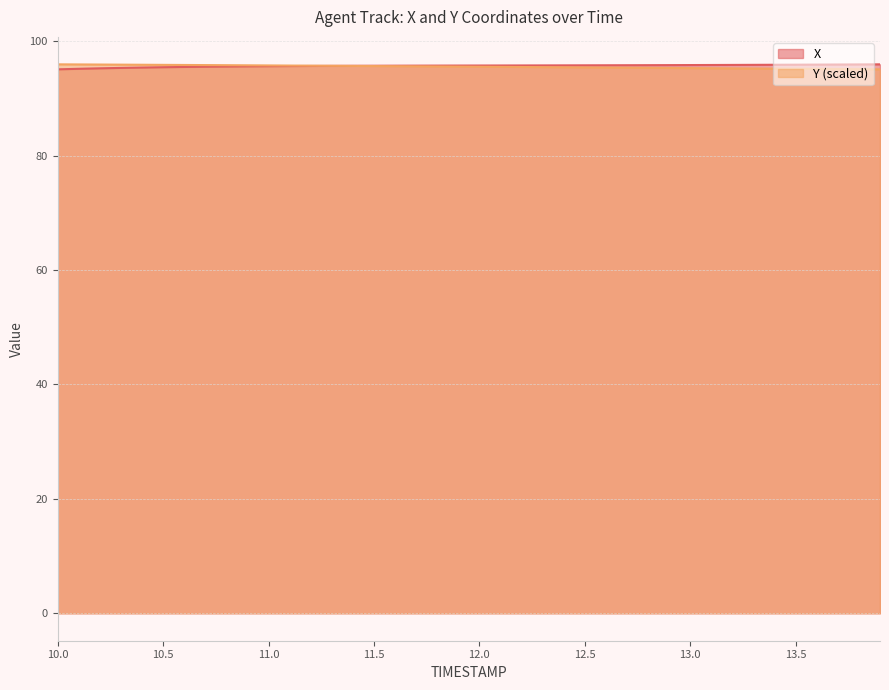

How many data points does each series have?

40